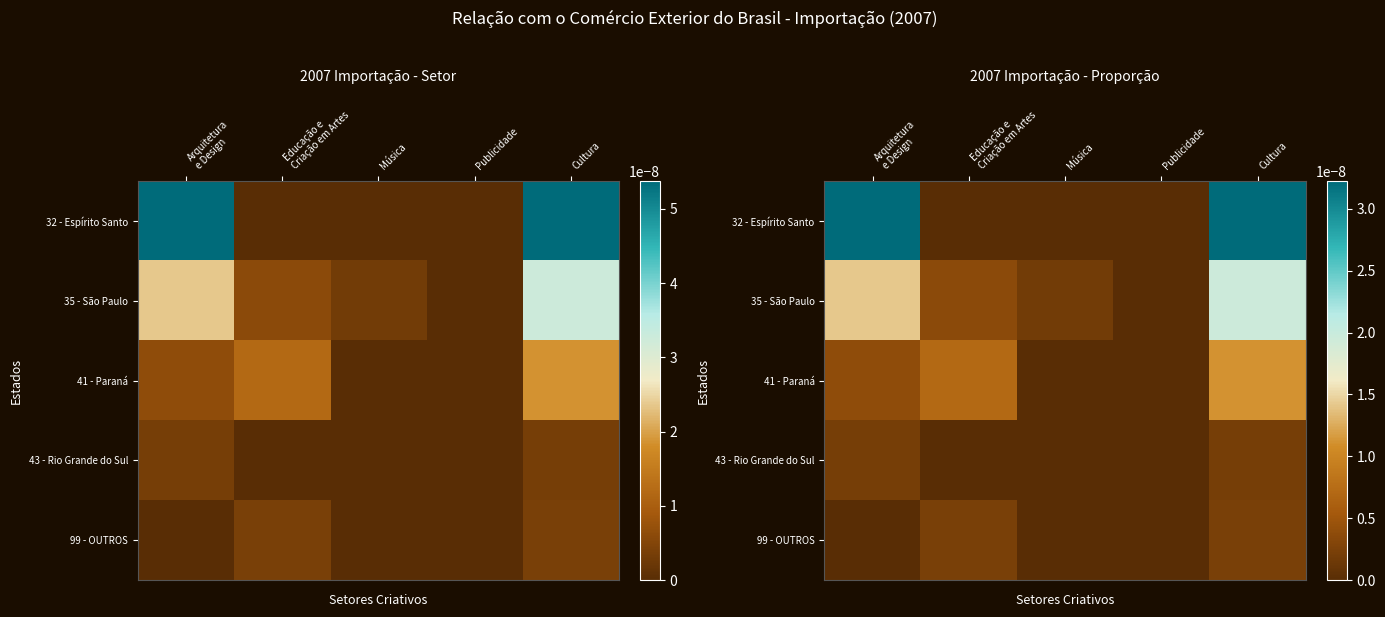

Which has a higher value, Arquitetura
e Design or Cultura?

Arquitetura
e Design